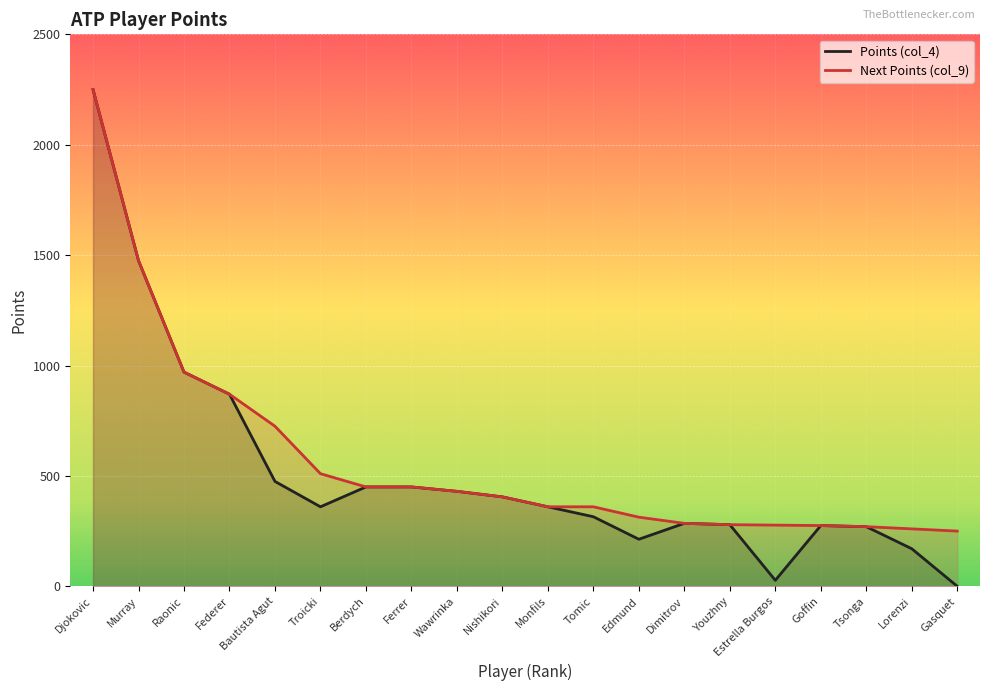

What is the difference between the Points (col_4) values at Dimitrov and Monfils?

75